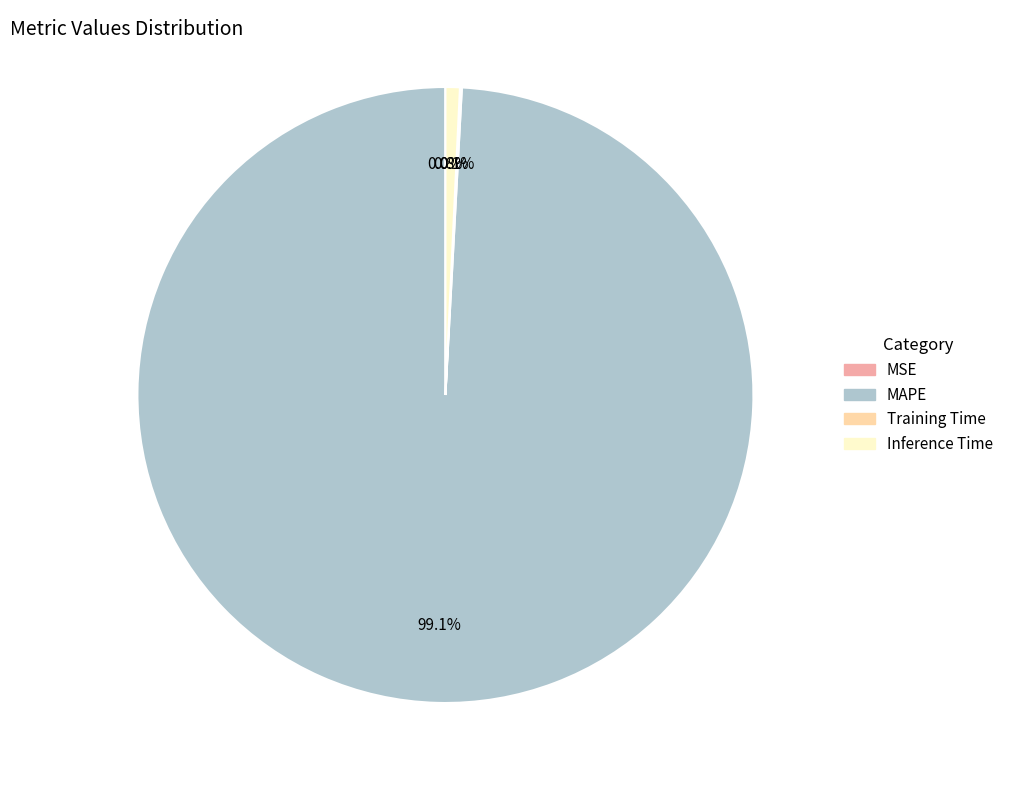

Combined, do MAPE and Inference Time account for over 50%?

Yes